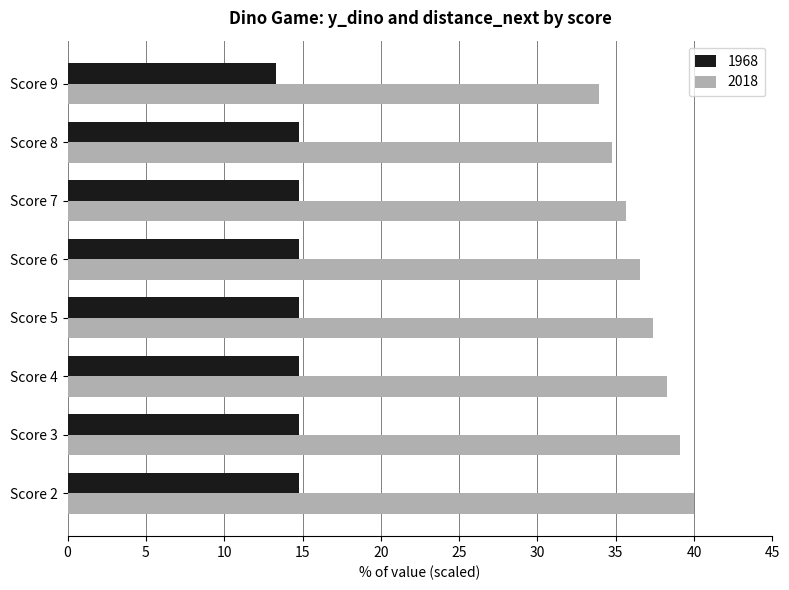

What are all the series names shown in the legend?

1968, 2018